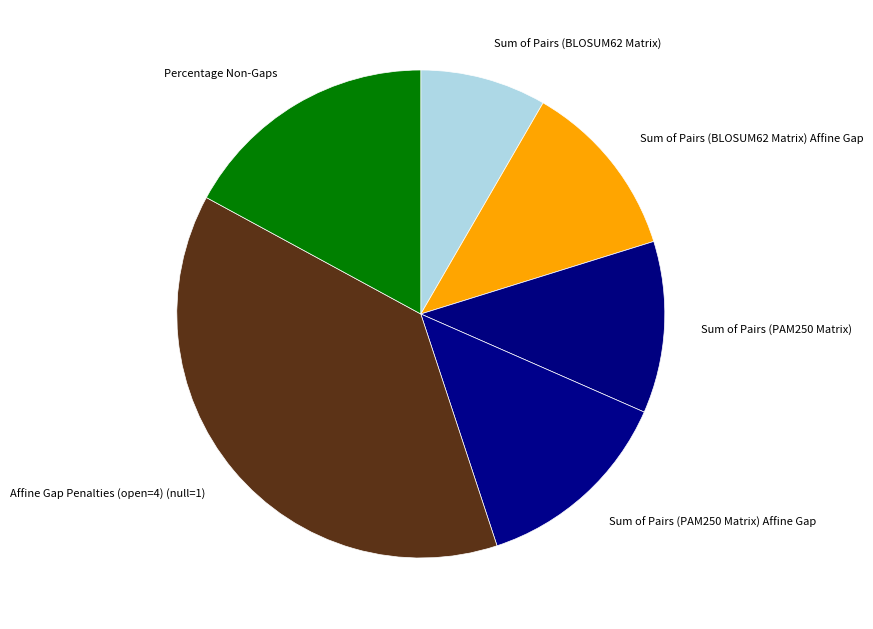

What is the smallest slice in the pie chart?

Sum of Pairs (BLOSUM62 Matrix)